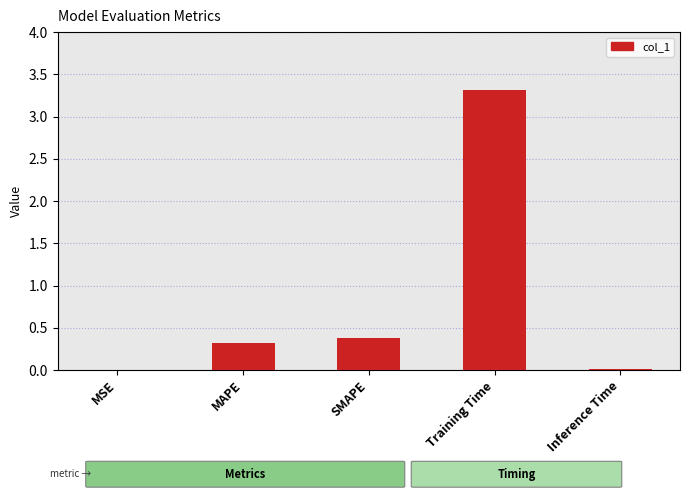

Which has a higher value, MSE or Training Time?

Training Time